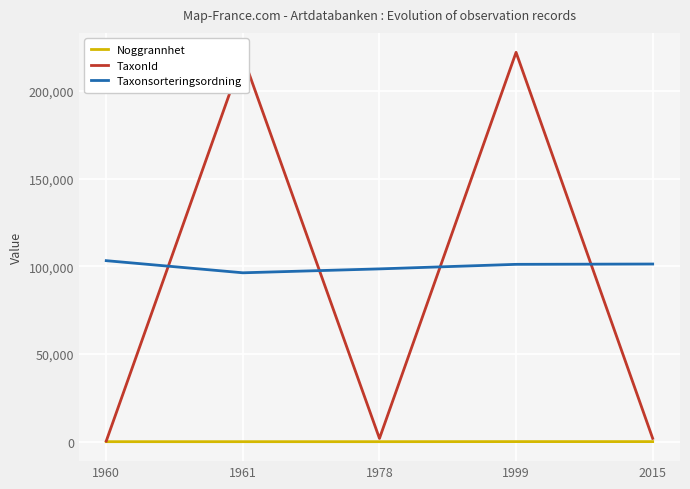

Rank the series by their maximum value, from highest to lowest.

TaxonId, Taxonsorteringsordning, Noggrannhet